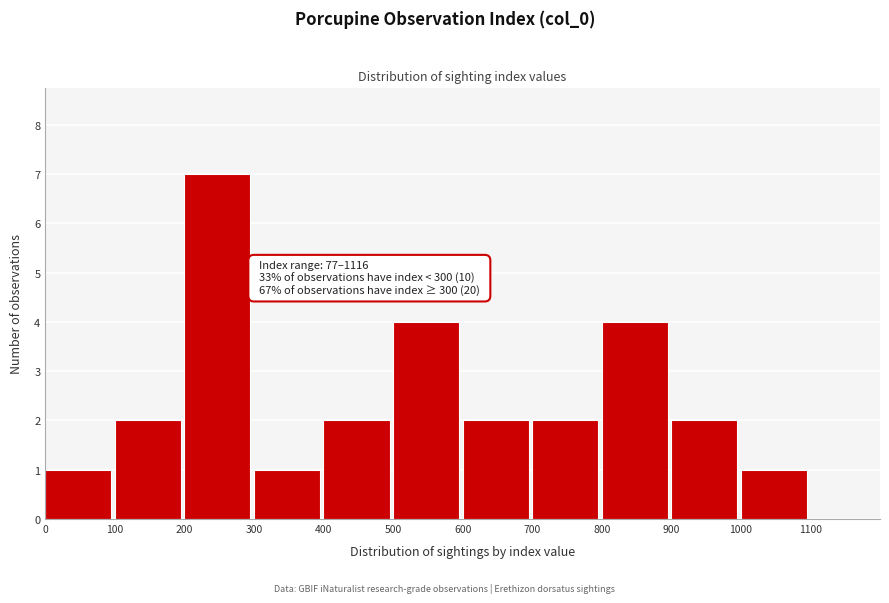

Over which range of the x-axis is the bar tallest?

200 to 300